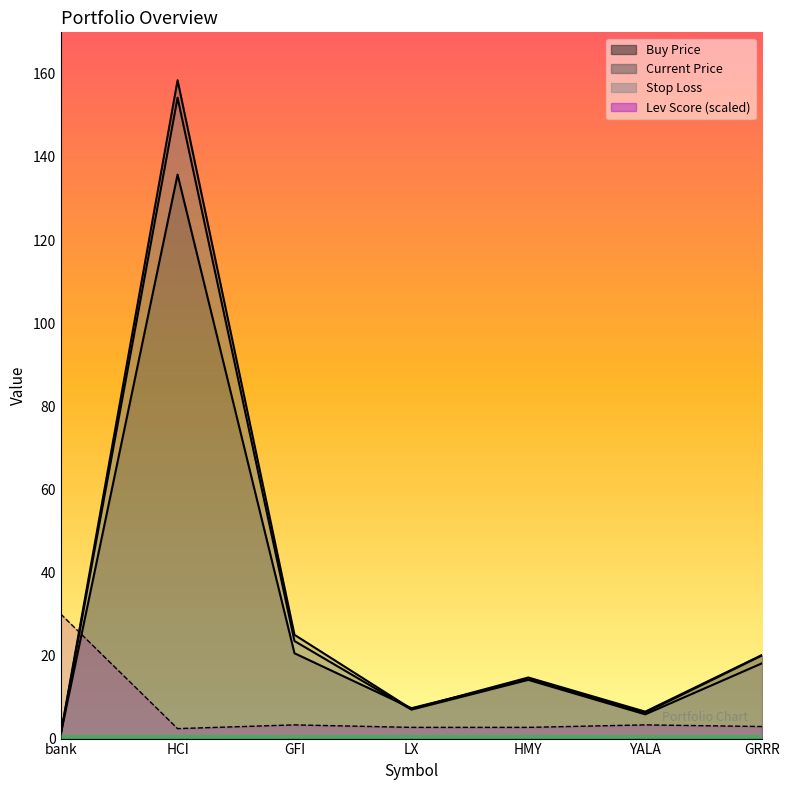

Is the value of price_cur at YALA greater than the value of lev_score at HMY?

Yes